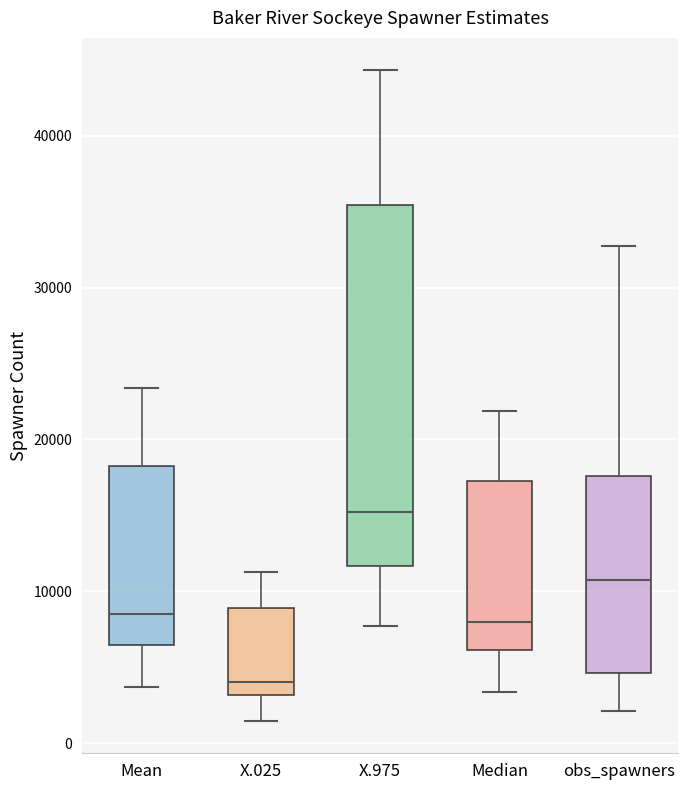

Comparing the boxes themselves (not the whiskers), which one is the tallest?

X.975